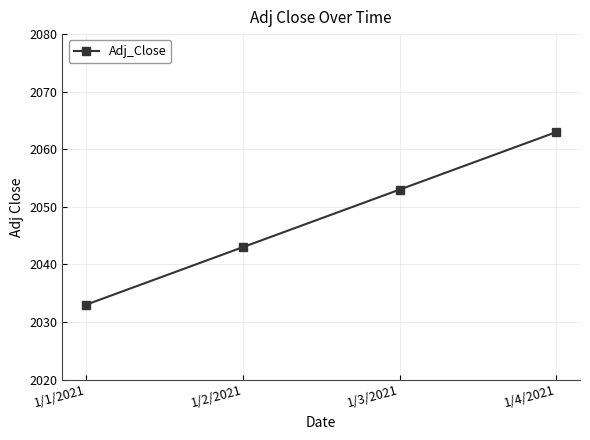

What is the label of the 2nd point from the left?

1/2/2021